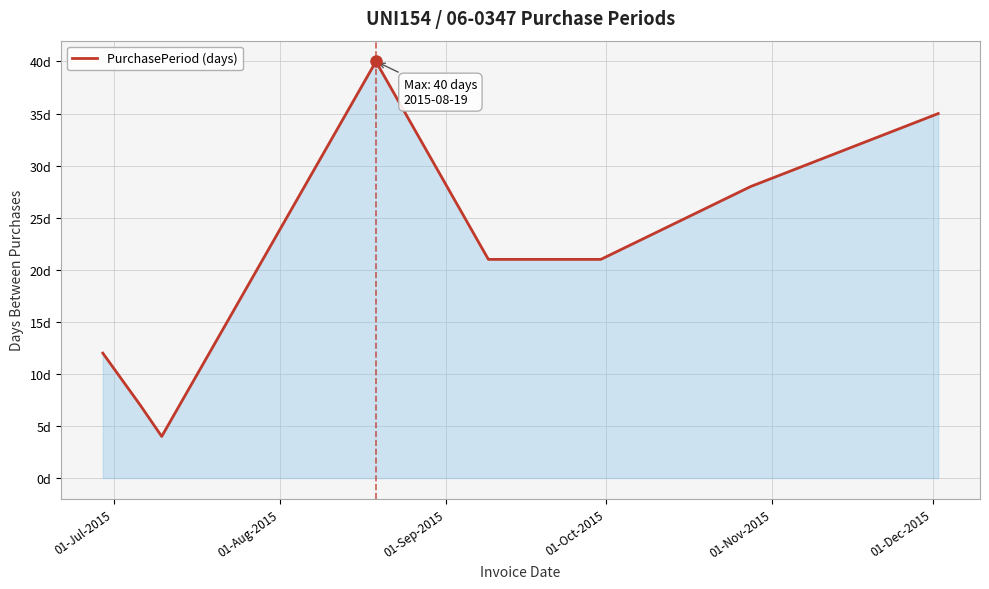

Reading left to right, extract all data points from this chart.

12	7	4	40	21	21	28	35